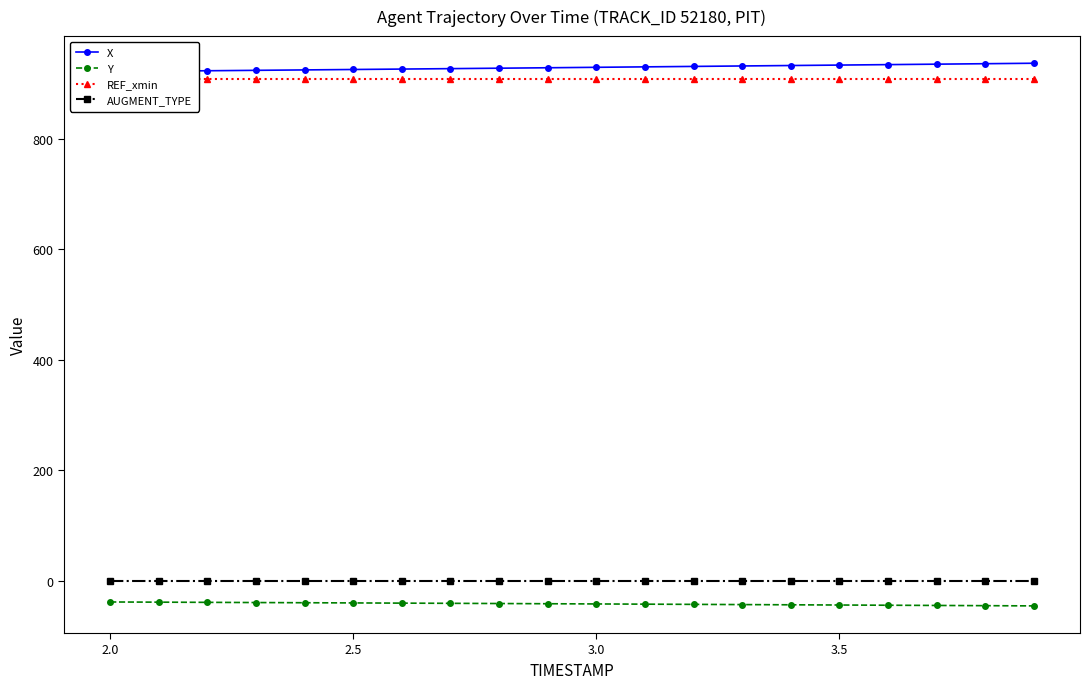

Reading left to right, what are all the values shown in this chart?

X: 921.4	922.2	922.9	923.7	924.4	925.2	926.0	926.7	927.5	928.3	929.1	929.9	930.8	931.6	932.4	933.2	934.0	934.8	935.7	936.5
Y: -38.4	-38.7	-39.1	-39.4	-39.8	-40.1	-40.5	-40.8	-41.2	-41.6	-42.0	-42.3	-42.7	-43.1	-43.5	-43.9	-44.3	-44.7	-45.1	-45.5
REF_xmin: 908.5	908.5	908.5	908.5	908.5	908.5	908.5	908.5	908.5	908.5	908.5	908.5	908.5	908.5	908.5	908.5	908.5	908.5	908.5	908.5
AUGMENT_TYPE: 0.0	0.0	0.0	0.0	0.0	0.0	0.0	0.0	0.0	0.0	0.0	0.0	0.0	0.0	0.0	0.0	0.0	0.0	0.0	0.0